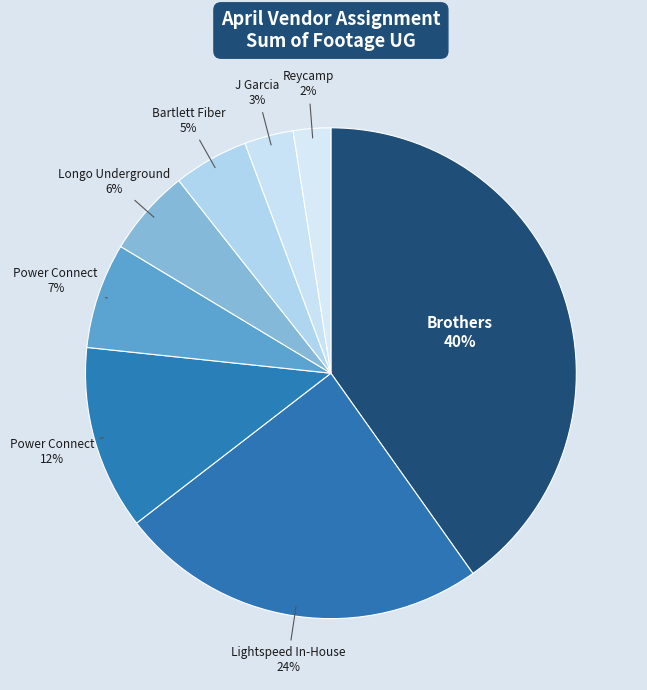

Count the number of slices in the pie.

8